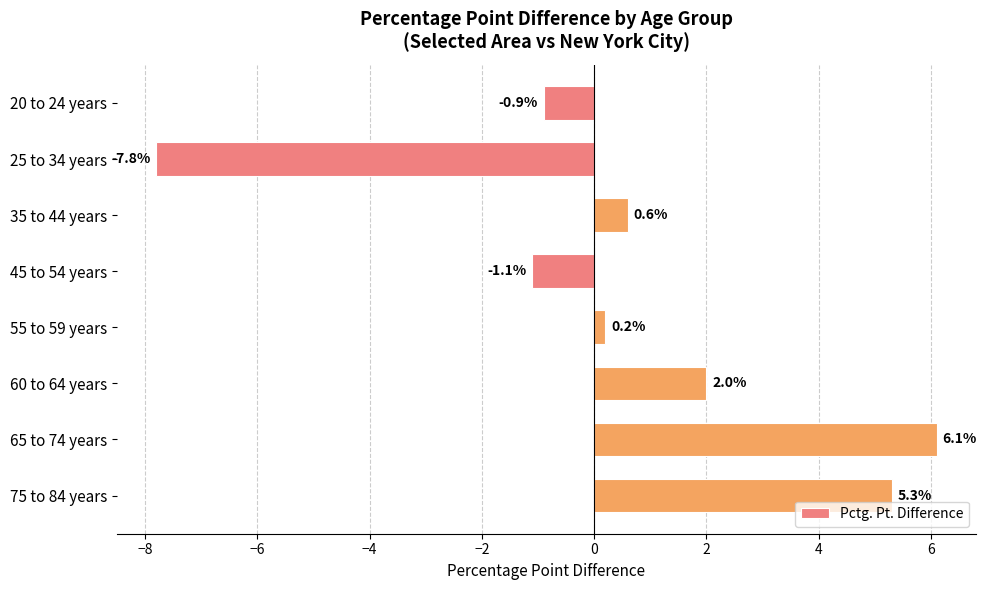

How many negative values are there?

3